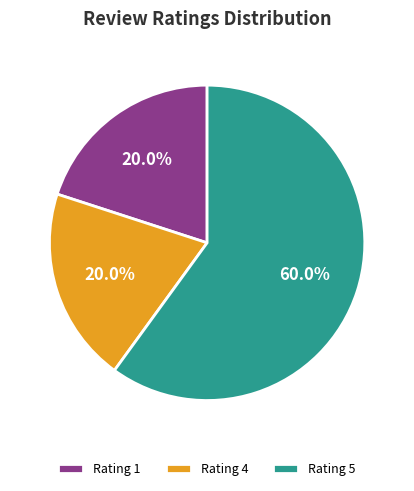

What is the largest slice in the pie chart?

Rating 5